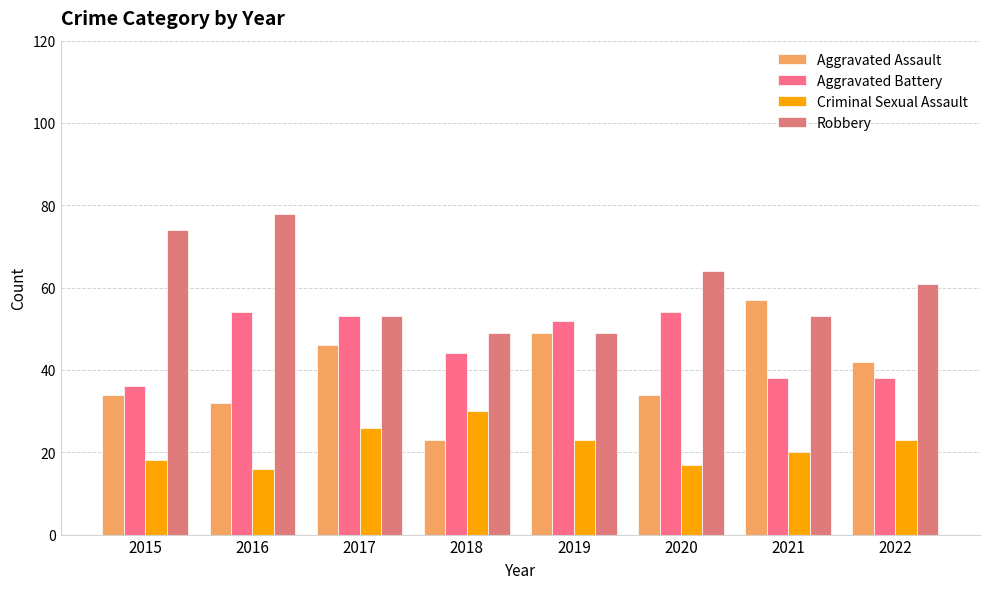

What is the value of the Aggravated Battery bar at the 5th from the left?

52